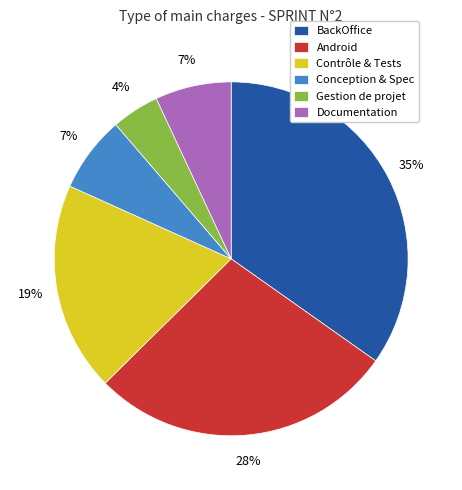

What is the ratio of the value at Conception & Spec to the value at Contrôle & Tests?

0.4